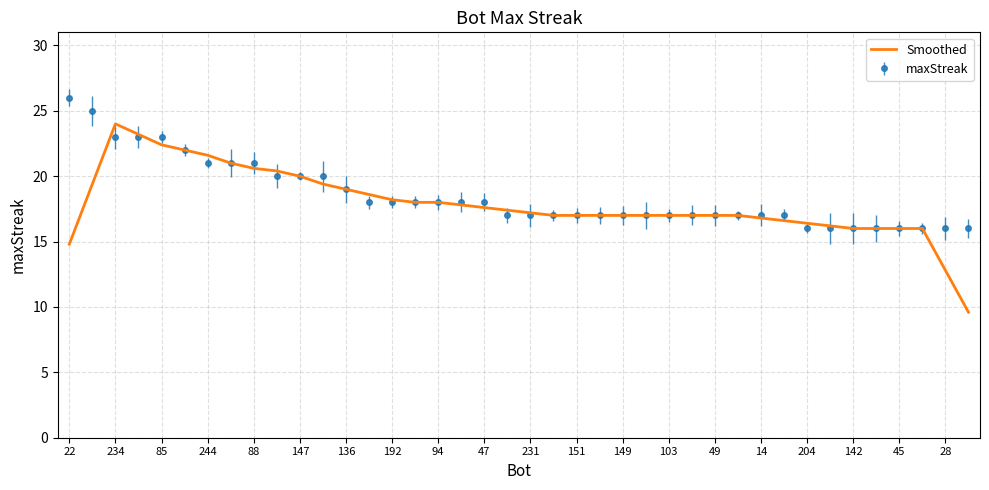

Rank the series by their maximum value, from lowest to highest.

Smoothed, maxStreak